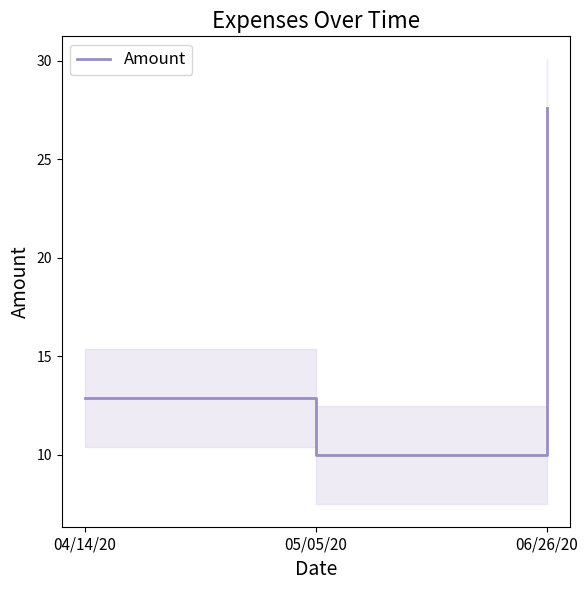

The chart shows a value of 10.0 at 05/05/20. True or false?

True